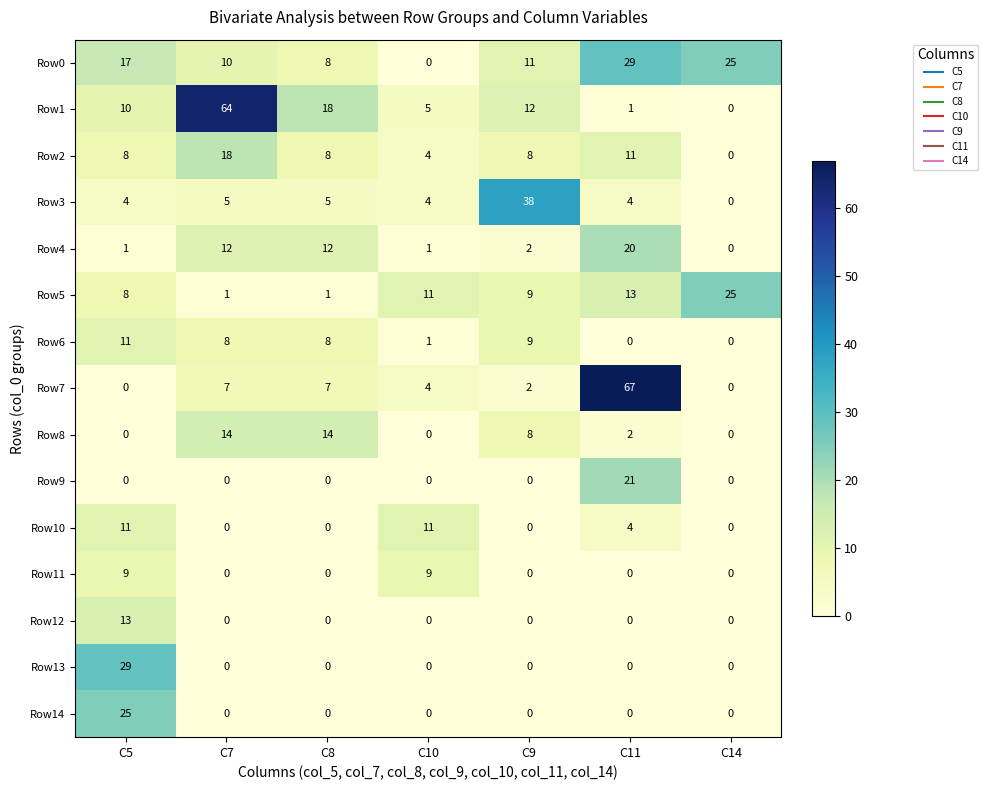

How many values in the Row3 series are below 4?

1